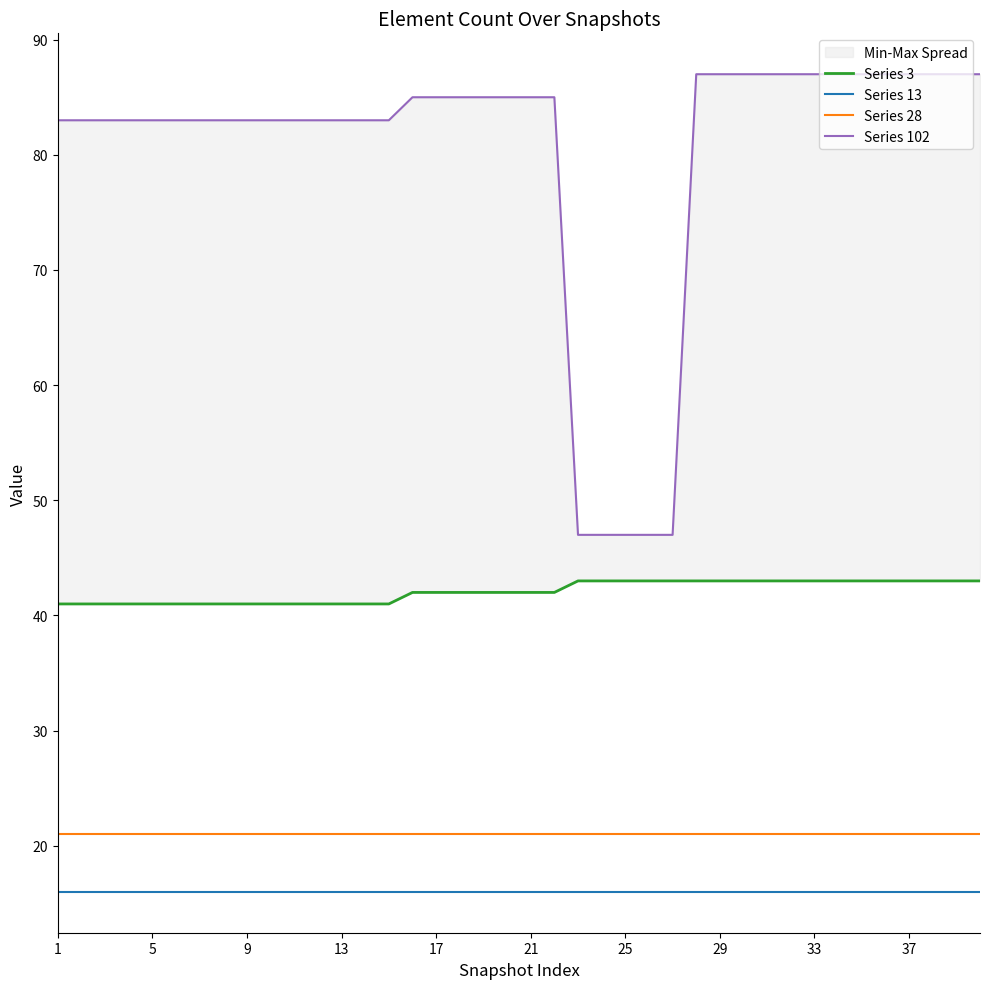

What is the difference between the maximum and minimum values in the Series 102 series?

40